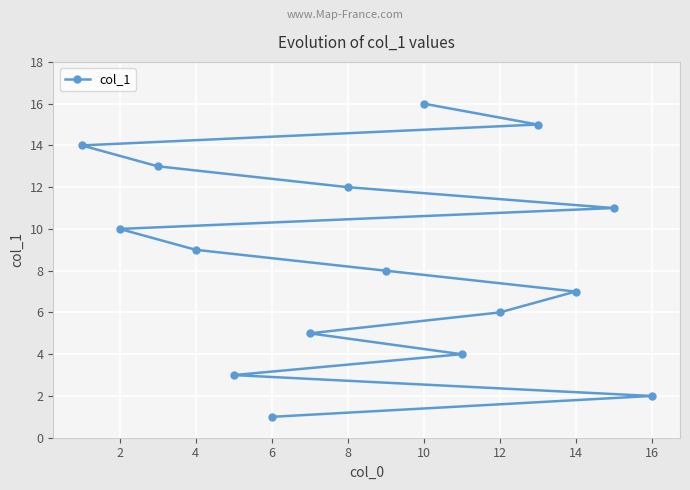

How many values are below 9?

8